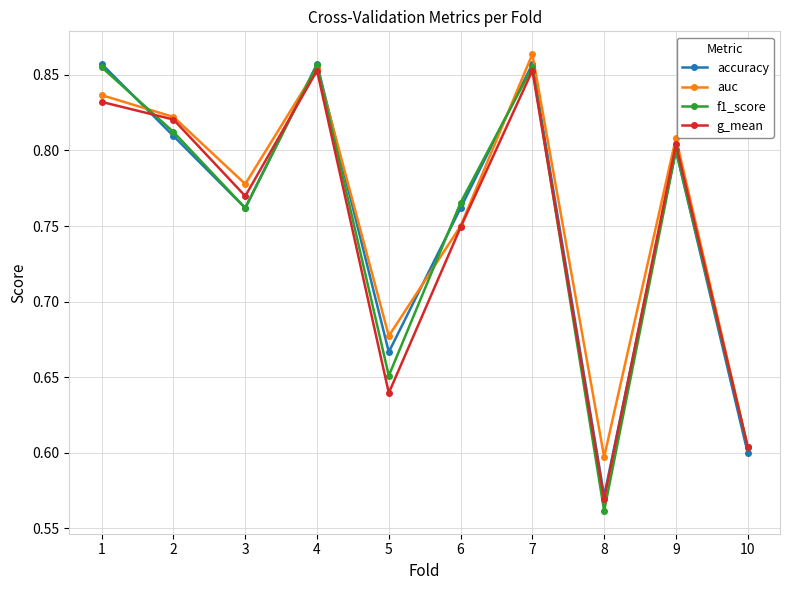

Which series changed the most between 1 and 6?

accuracy